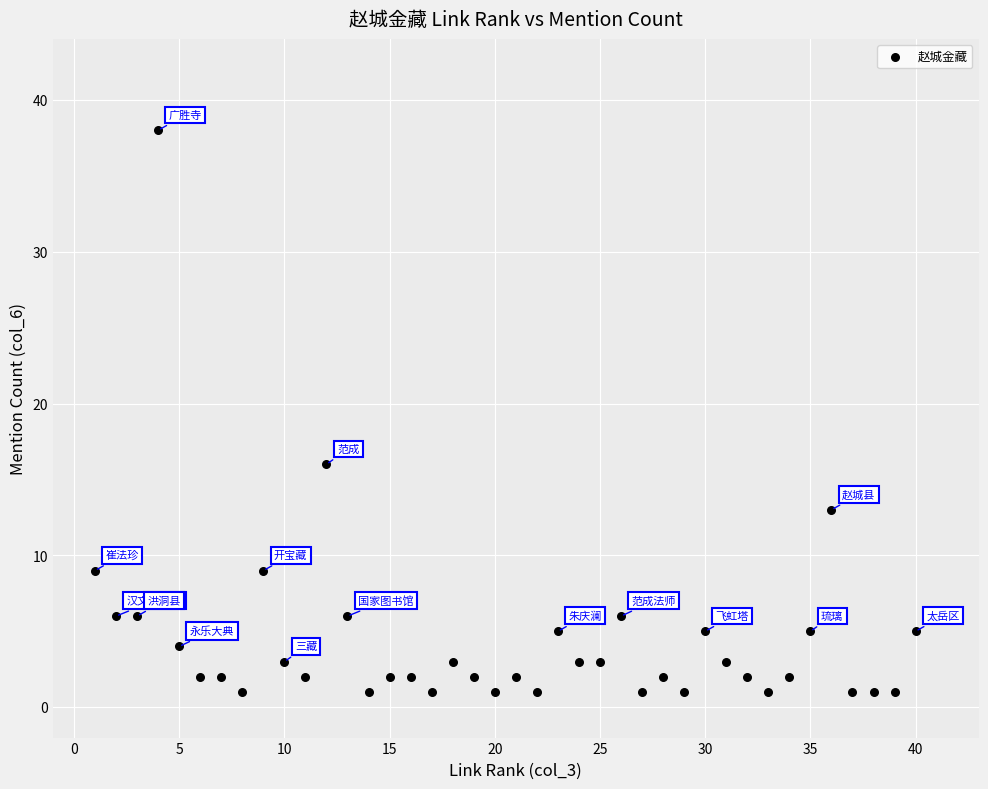

What is the range of Y values (max minus min)?

37